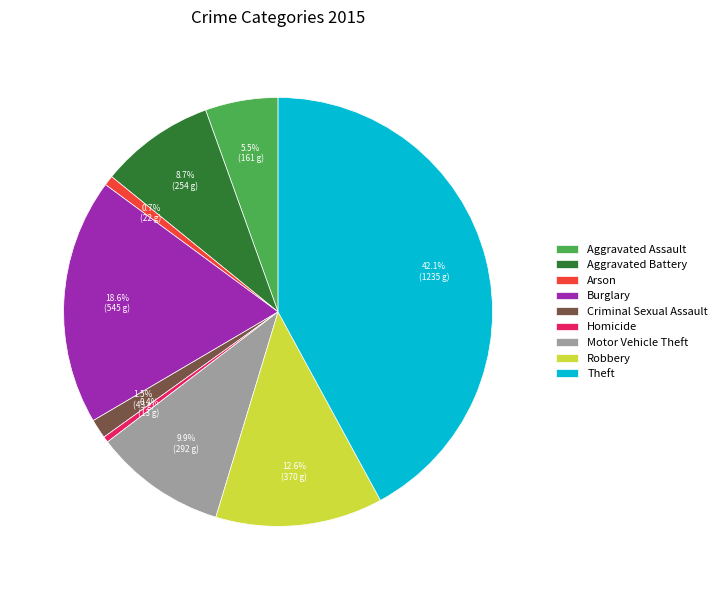

To the nearest percent, what is the difference between the largest and smallest slice percentages?

42%